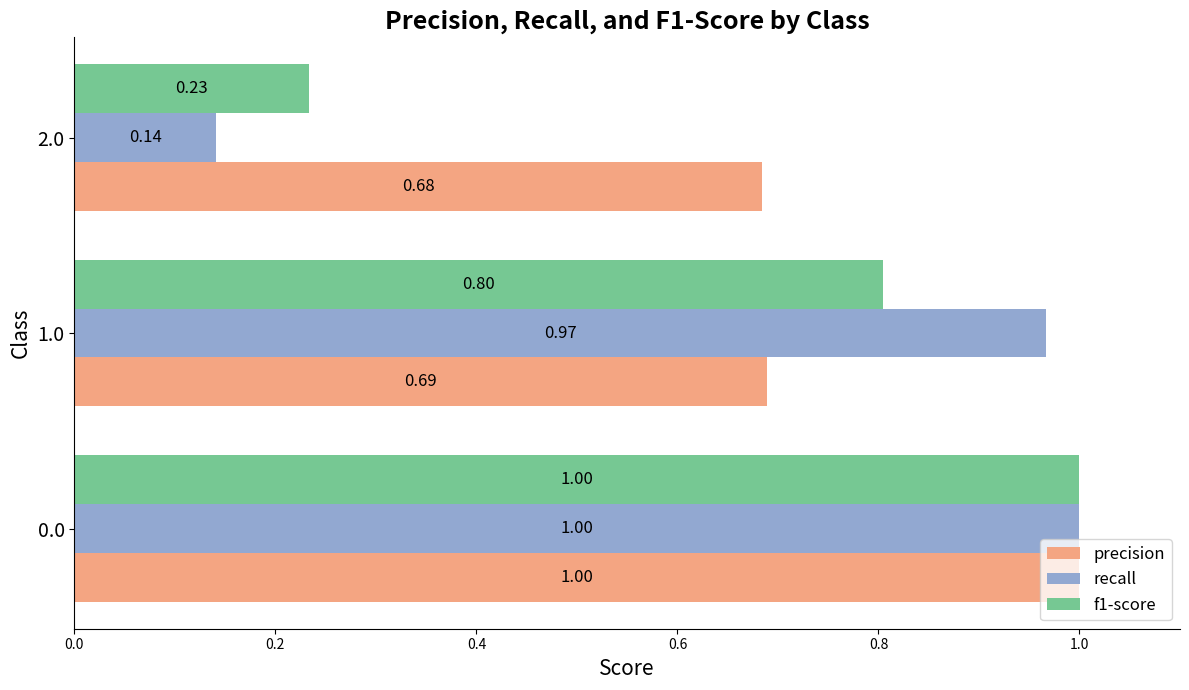

Is the value of f1-score at 2.0 greater than the value of precision at 2.0?

No